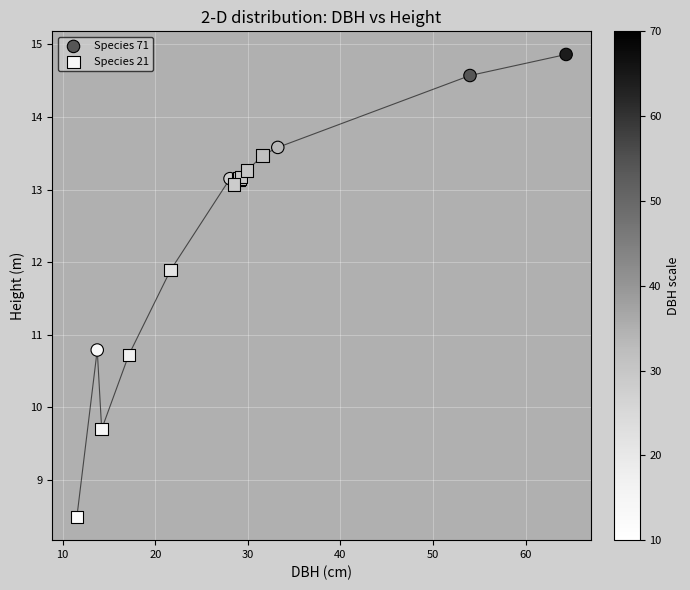

Which series contains the lowest Y value?

Species 21